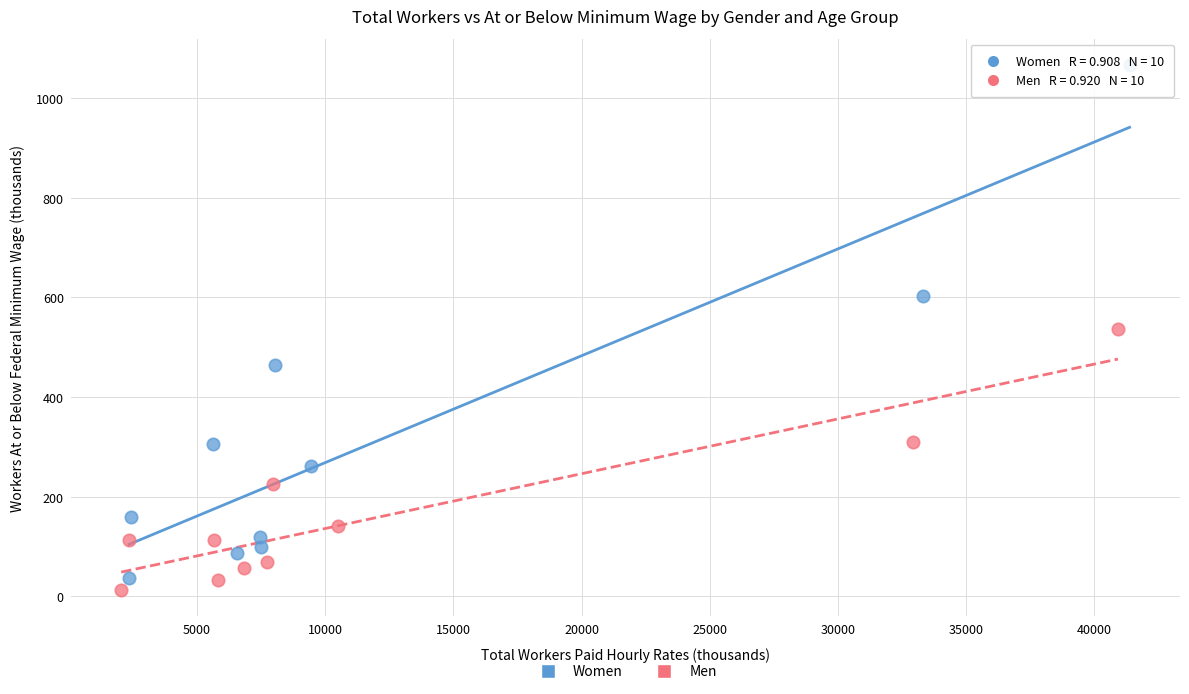

Which series has the largest Y range (max minus min)?

Women